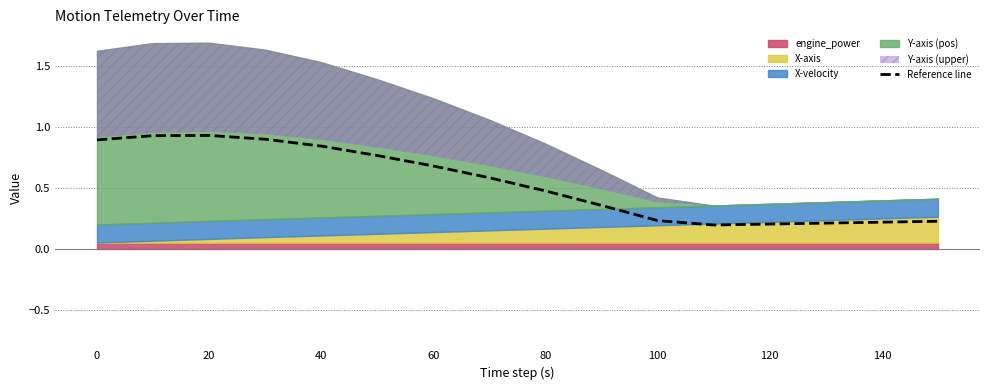

Is it true that Reference line equals 0.4 at 20?

False